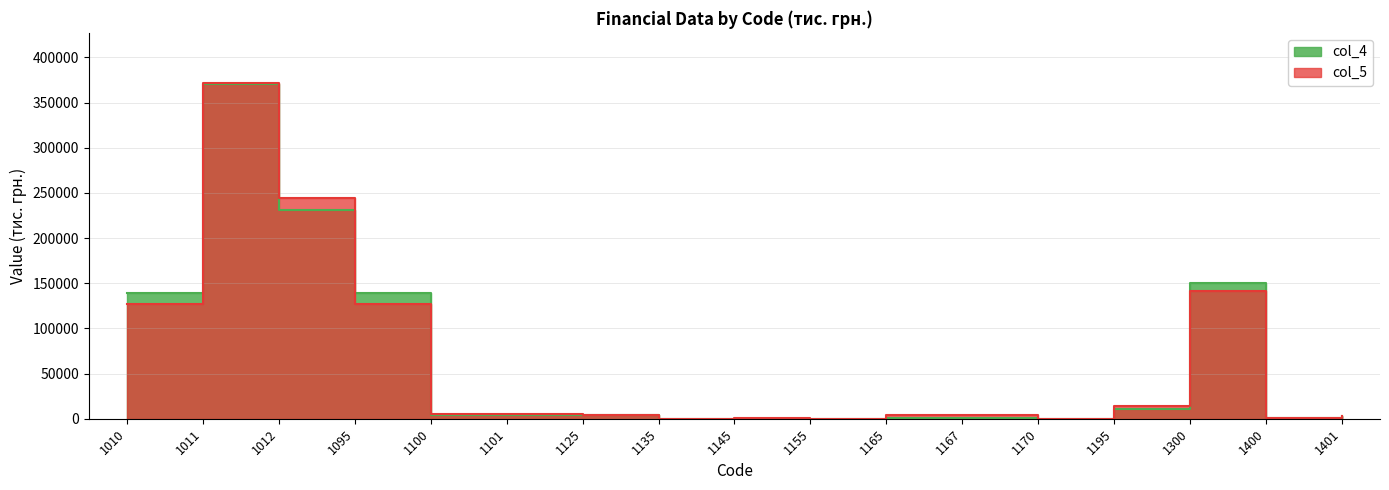

What are all the series names shown in the legend?

col_4, col_5